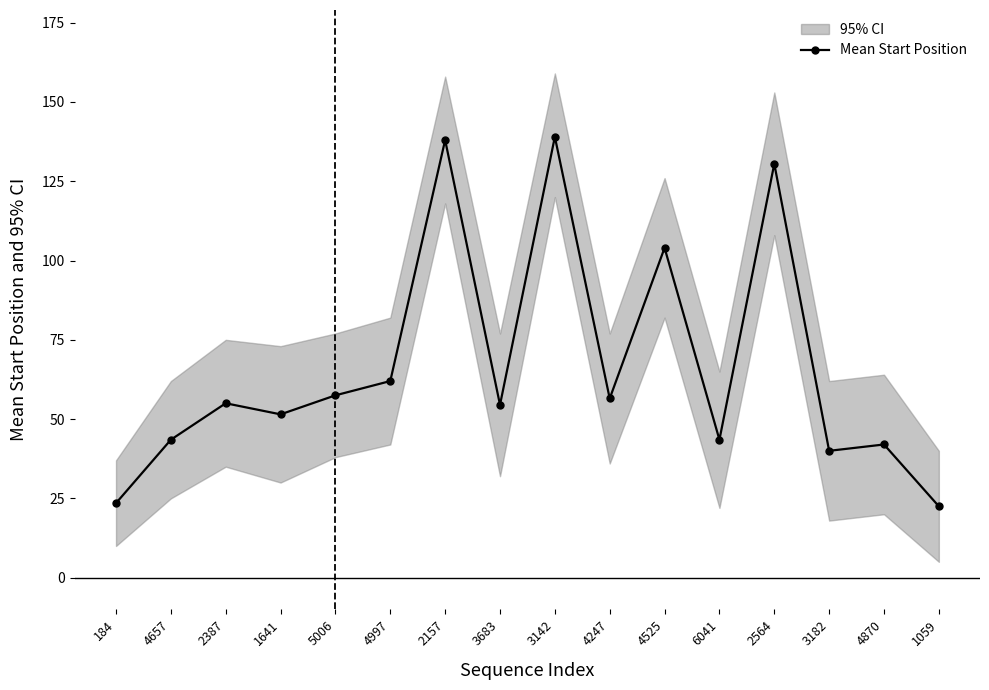

At which category does the data reach its first local peak?

2387